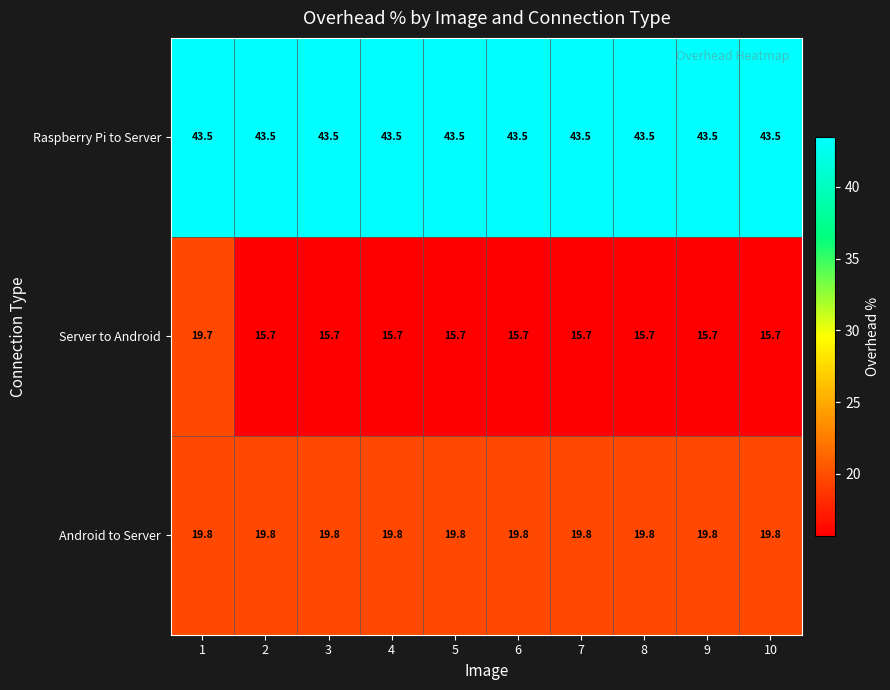

What is the highest value of the Android to Server series?

19.8